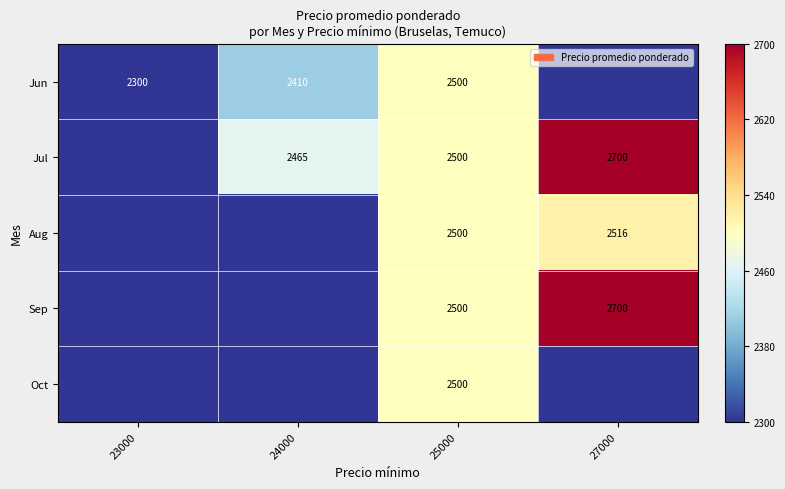

What is the difference between the Jun values at 25000 and 24000?

90